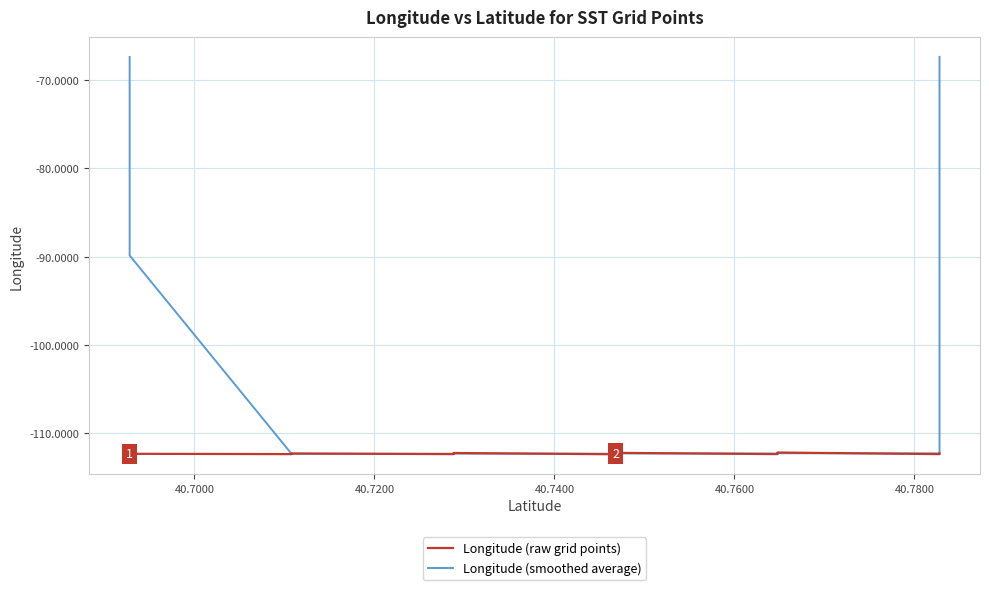

List the series in order of their peak value, lowest first.

Longitude (raw grid points), Longitude (smoothed average)